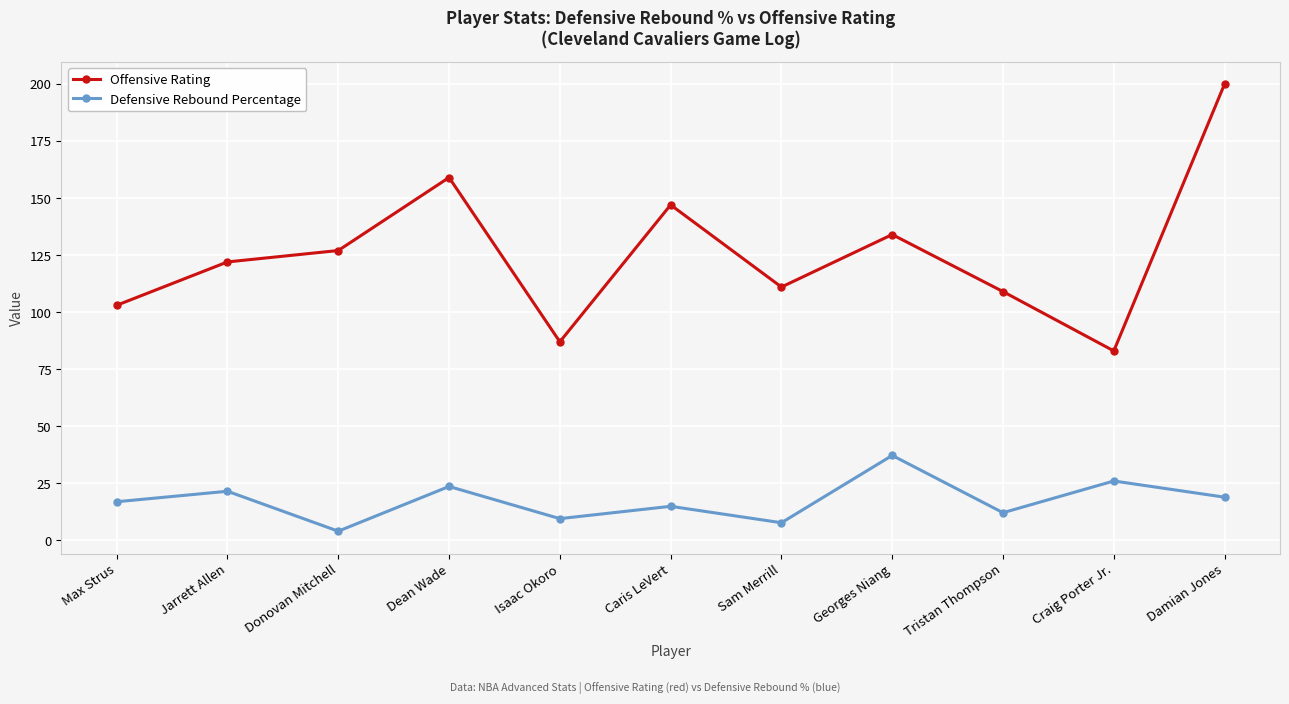

Rank the series by their maximum value, from lowest to highest.

Defensive Rebound Percentage, Offensive Rating